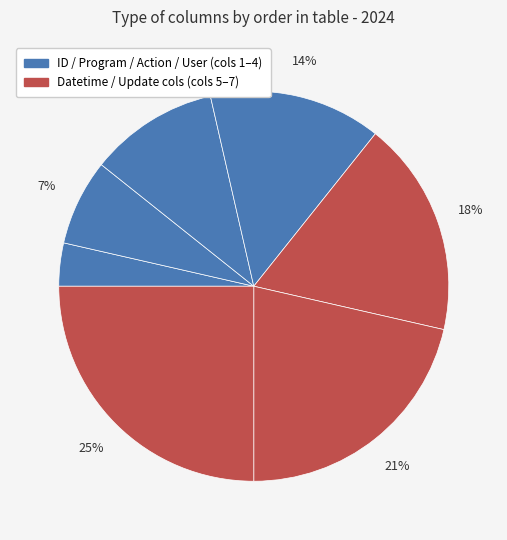

To the nearest percent, what is the average slice percentage?

14%